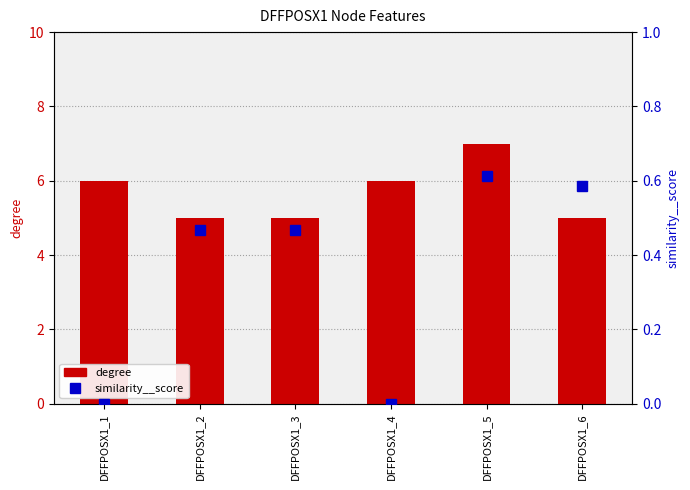

Which category has the lowest value in the similarity__score series?

DFFPOSX1_1